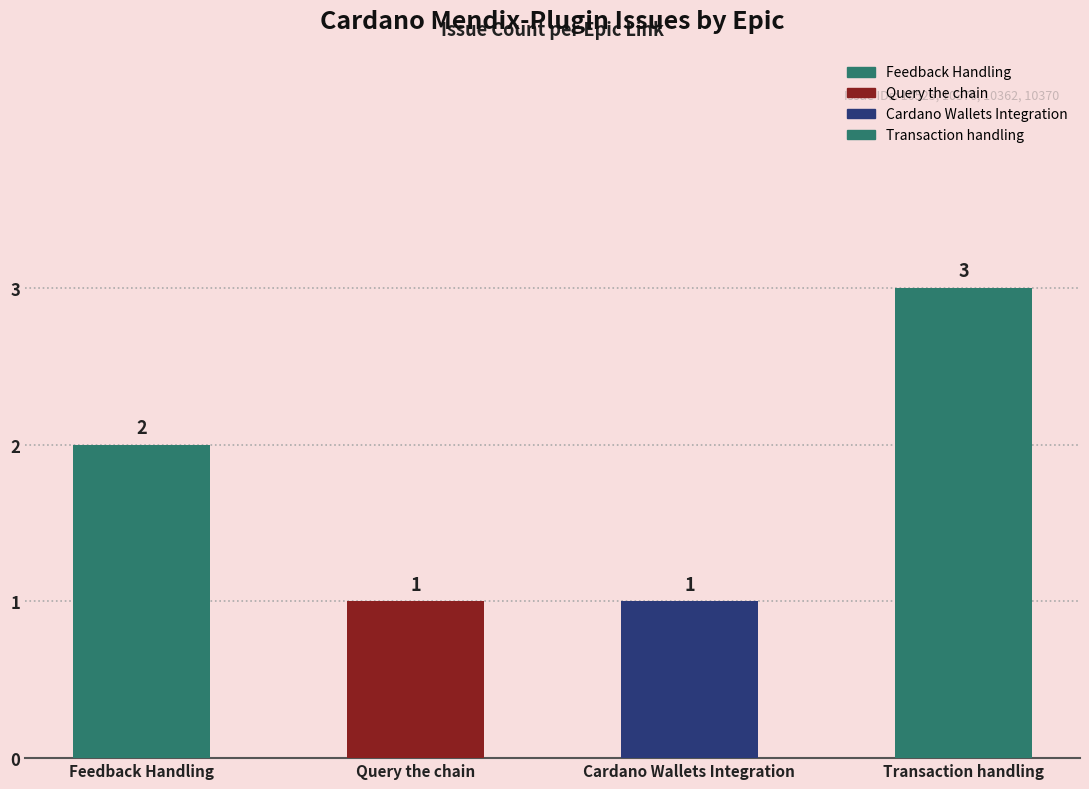

Which category has the highest value across all series?

Transaction handling